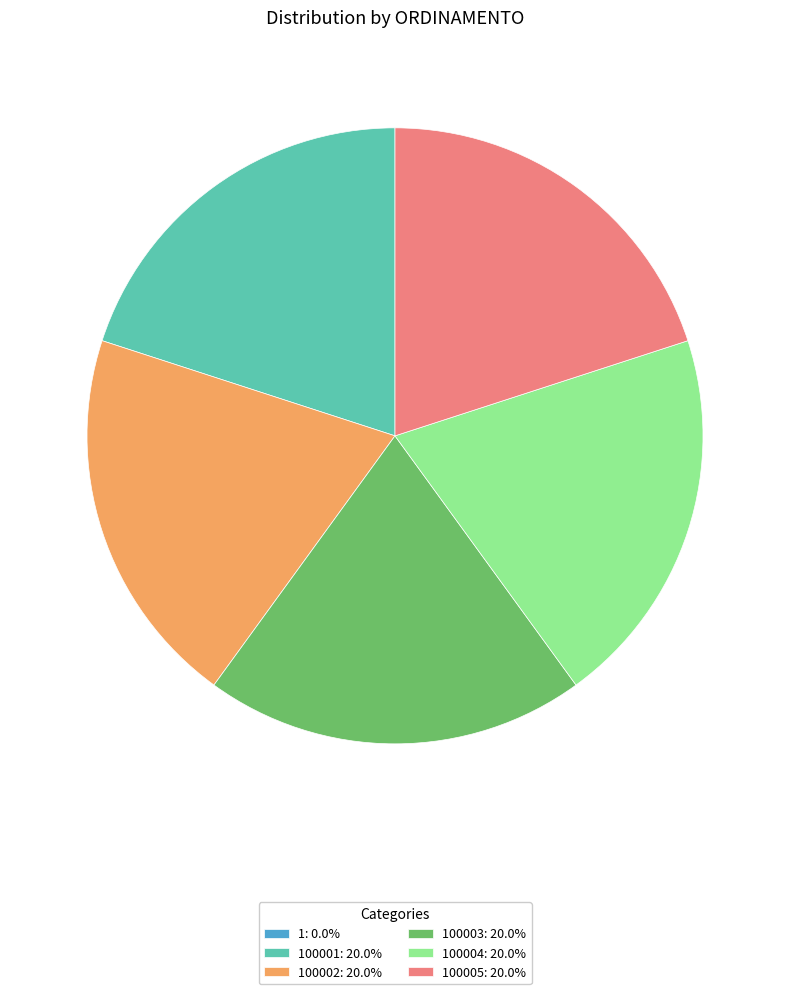

Do 100003: 20.0% and 100001: 20.0% together represent more than half of the pie?

No